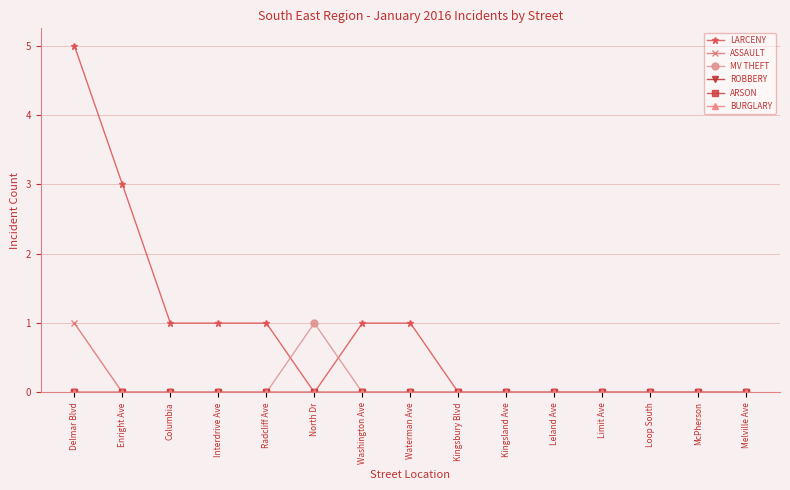

Which series changed the most between Kingsbury Blvd and Kingsland Ave?

LARCENY